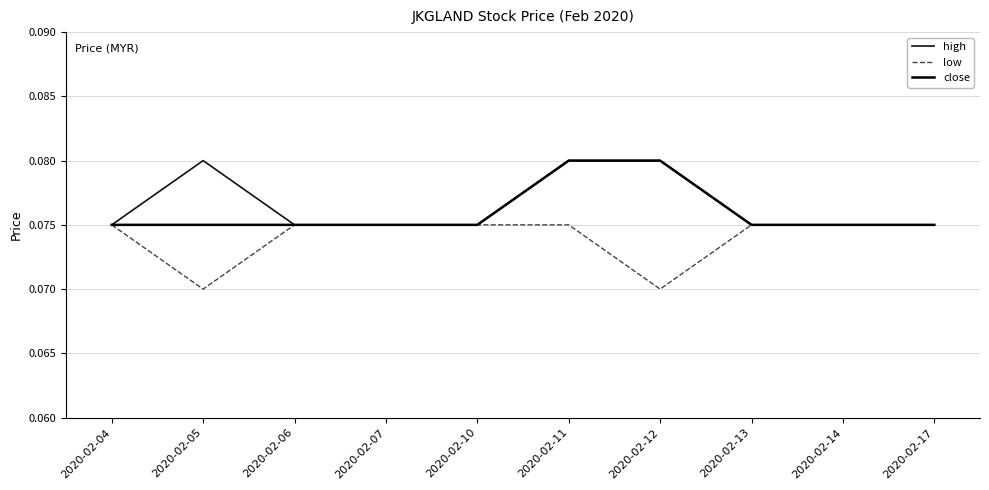

Does the chart have visible grid lines?

Yes